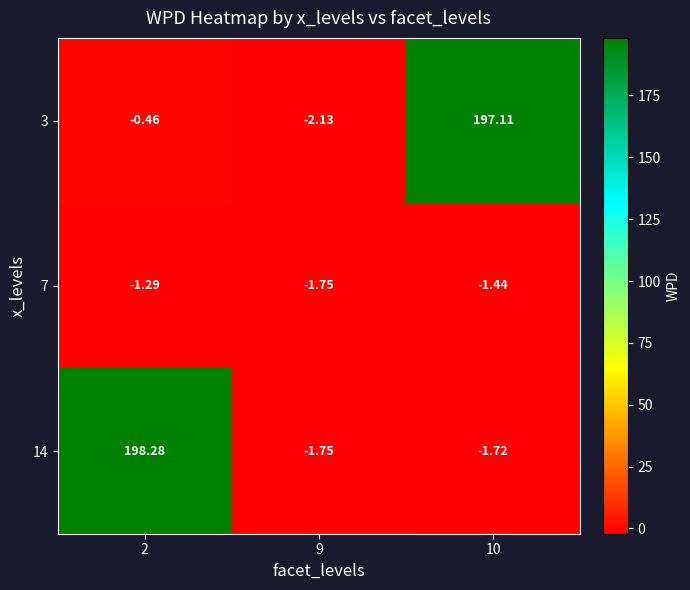

Which series changed the most between 9 and 10?

3